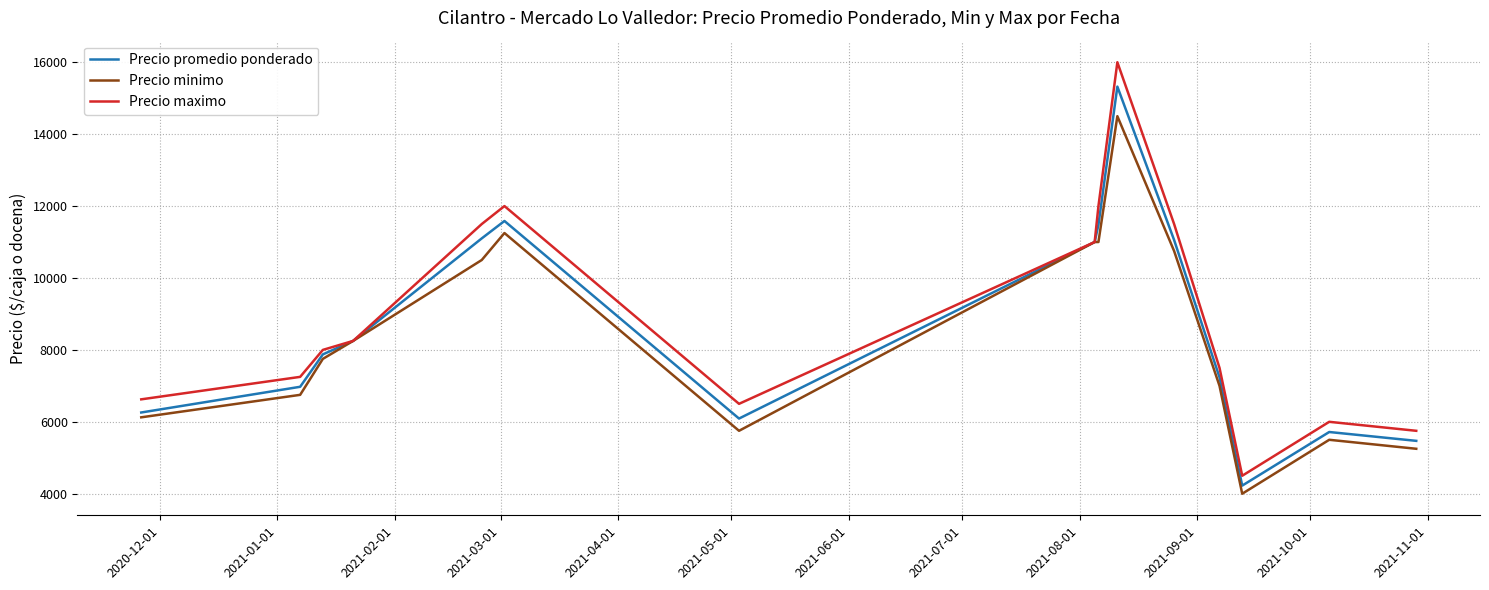

What is the minimum value for Precio minimo?

4000.0